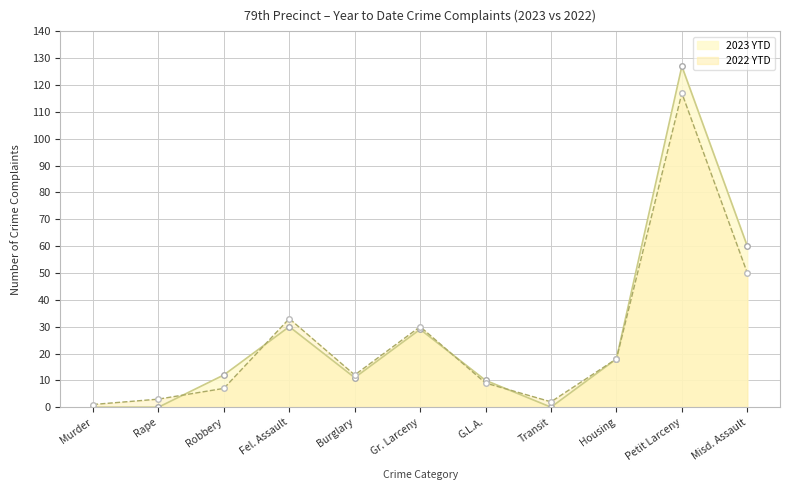

True or false: 2023 YTD line has more than 1 points higher than both neighbors.

True